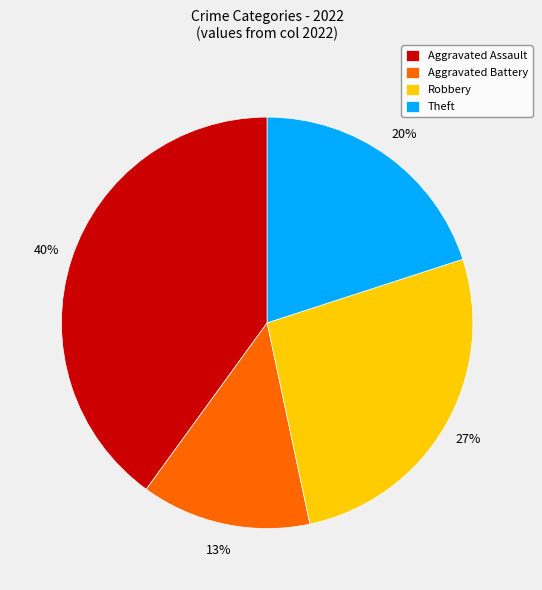

Is it true that Robbery is 27% of the pie?

True